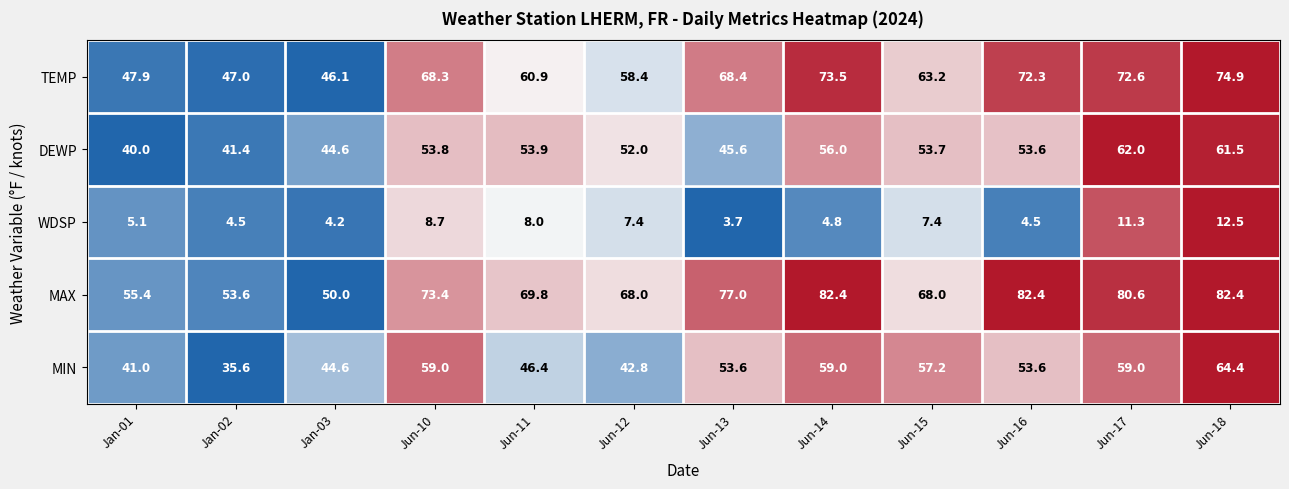

The DEWP series shows 72.8 at Jun-15. True or false?

False